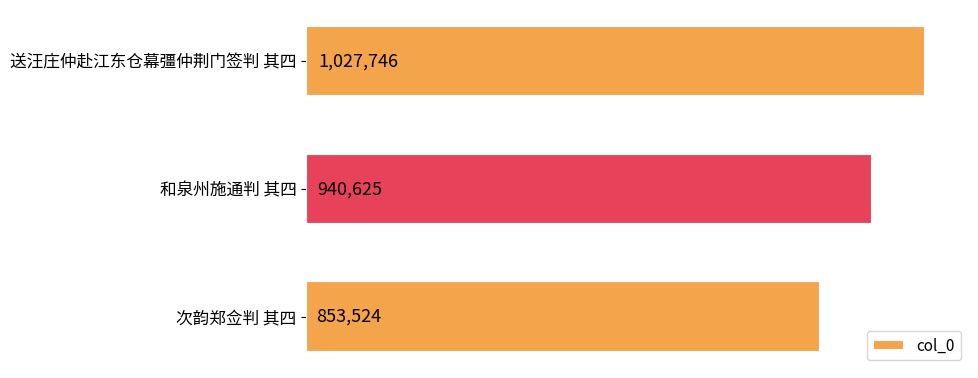

List the labels in order of value, largest first.

送汪庄仲赴江东仓幕彊仲荆门签判 其四, 和泉州施通判 其四, 次韵郑佥判 其四